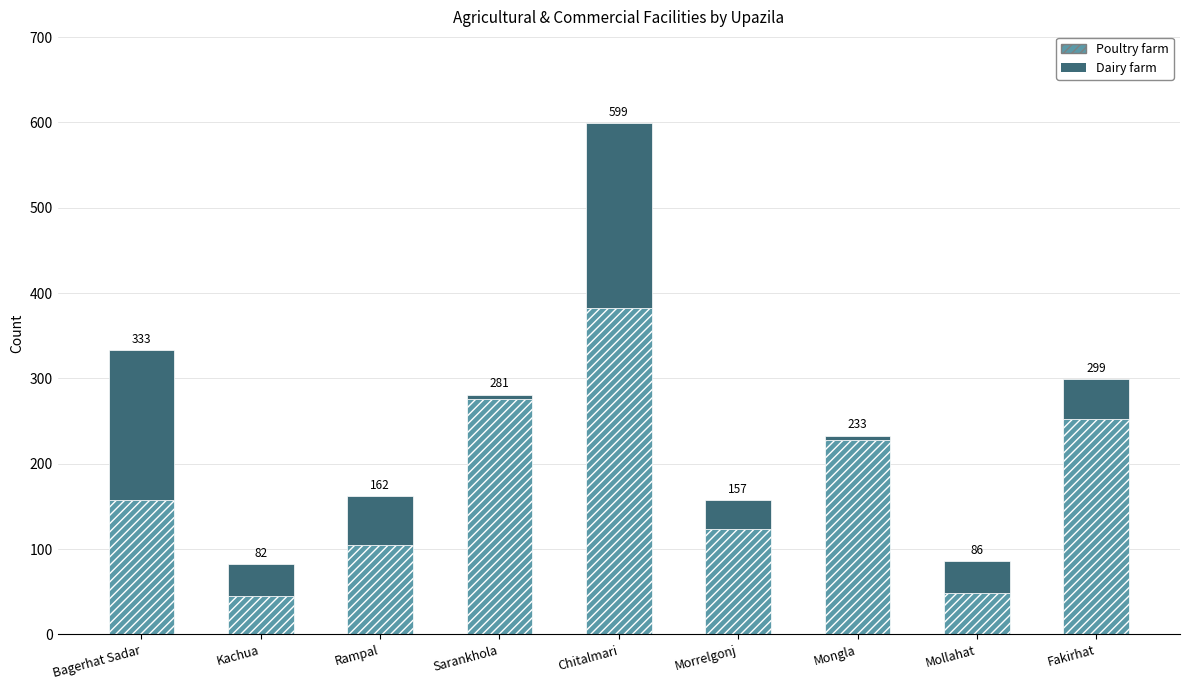

How many bars are there in total?

9